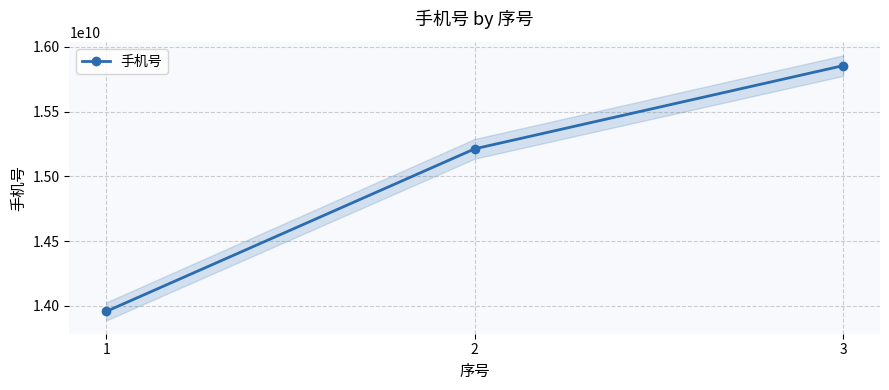

What is the difference between the values at 2 and 1?

1256414284